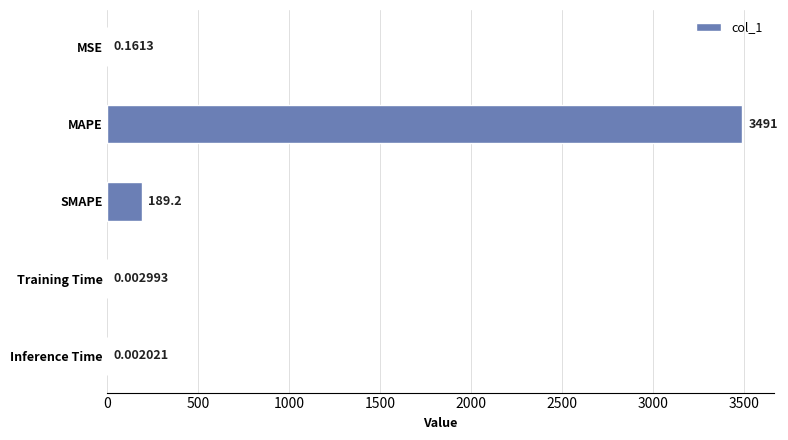

What is the change in value from MAPE to SMAPE?

-3301.4